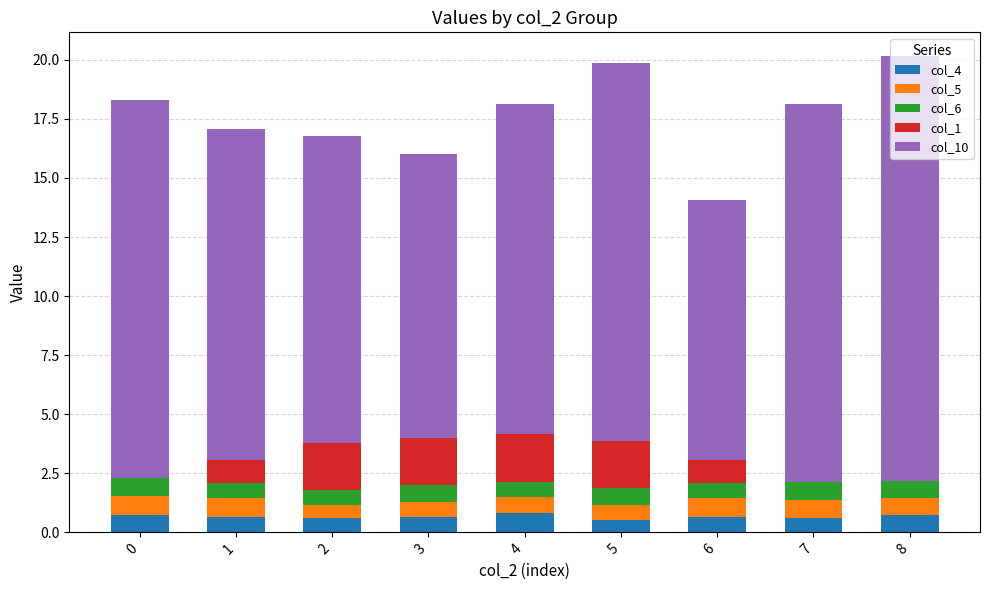

What value does the col_4 series have at 1?

0.7